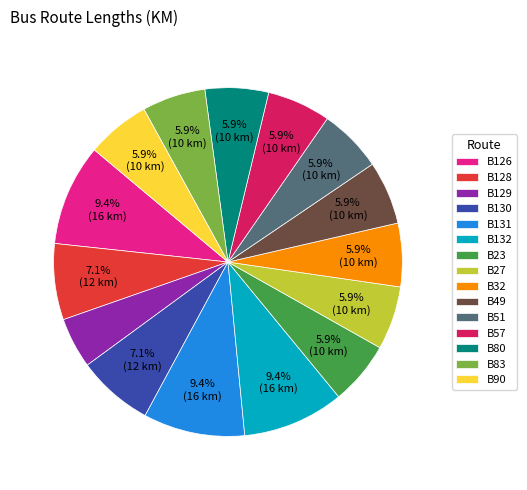

Is the sum of B132 and B23 greater than half?

No